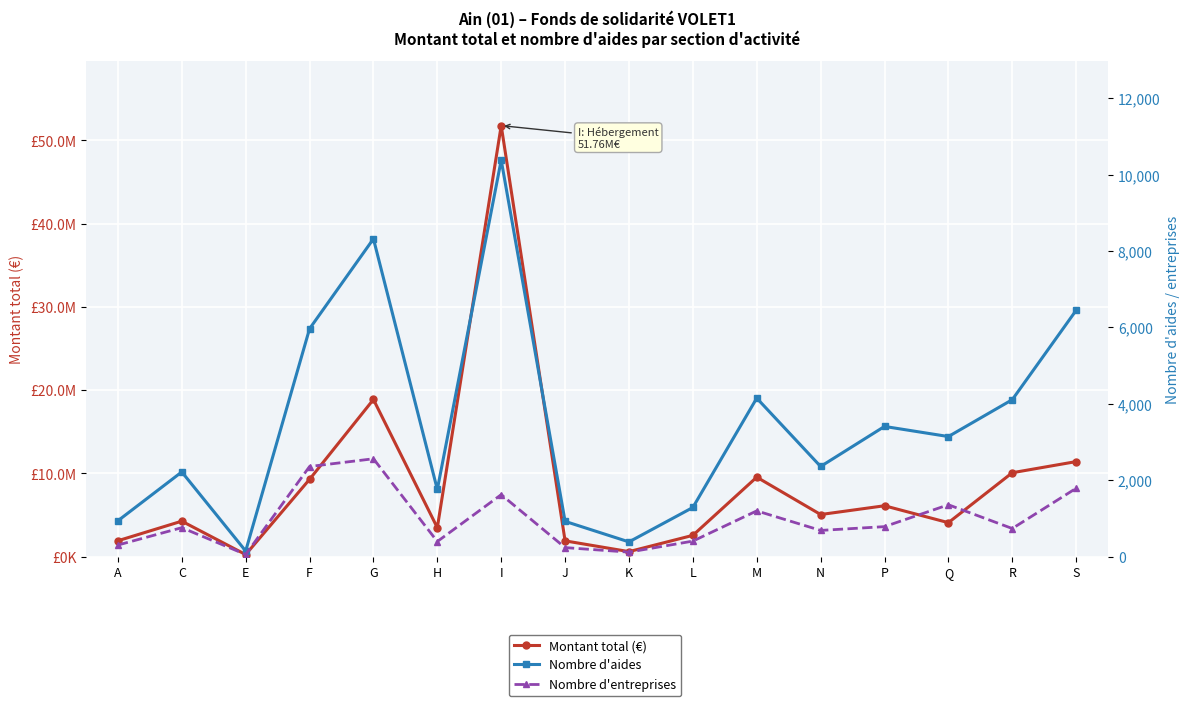

How many interior local peaks does the Nombre d'aides series have?

5